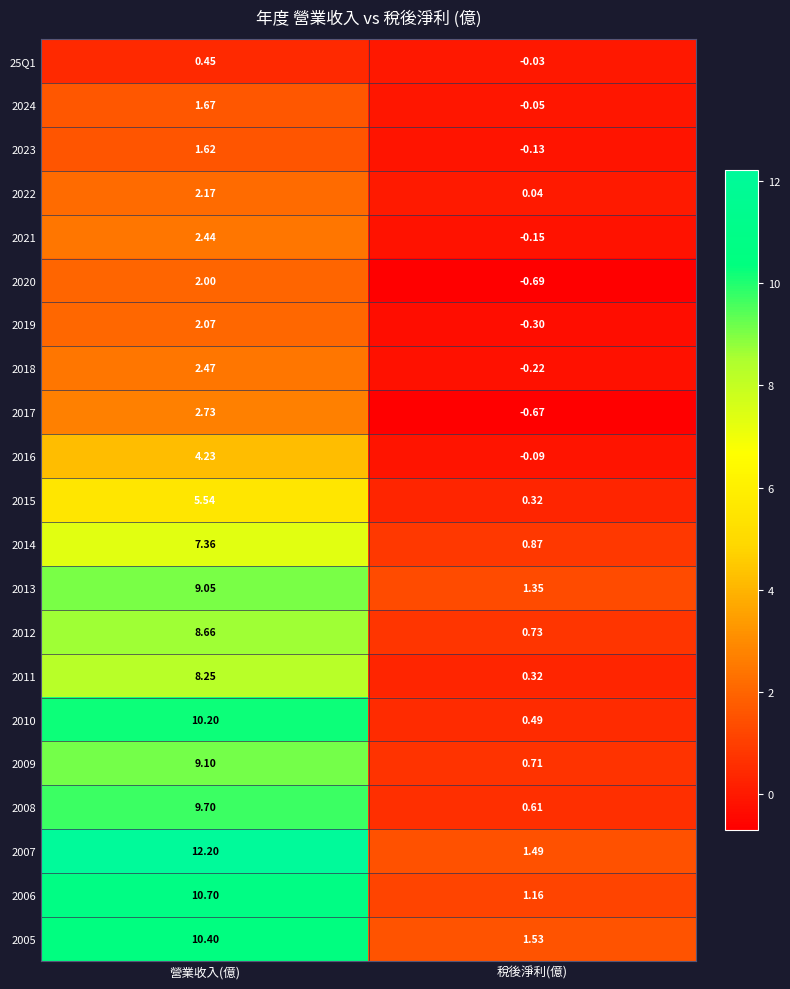

Which series changed the most between 營業收入(億) and 稅後淨利(億)?

2007